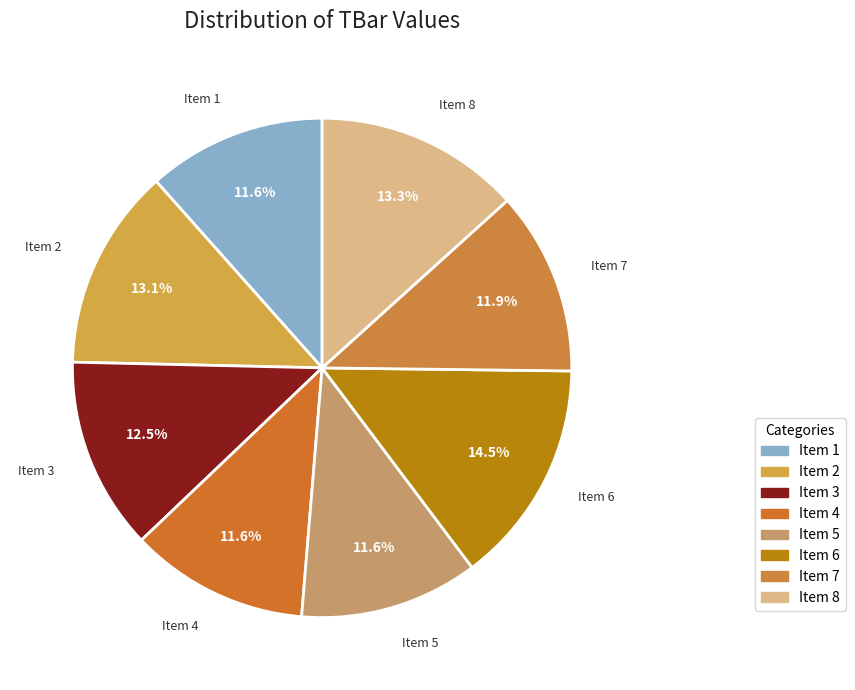

Count the number of slices in the pie.

8